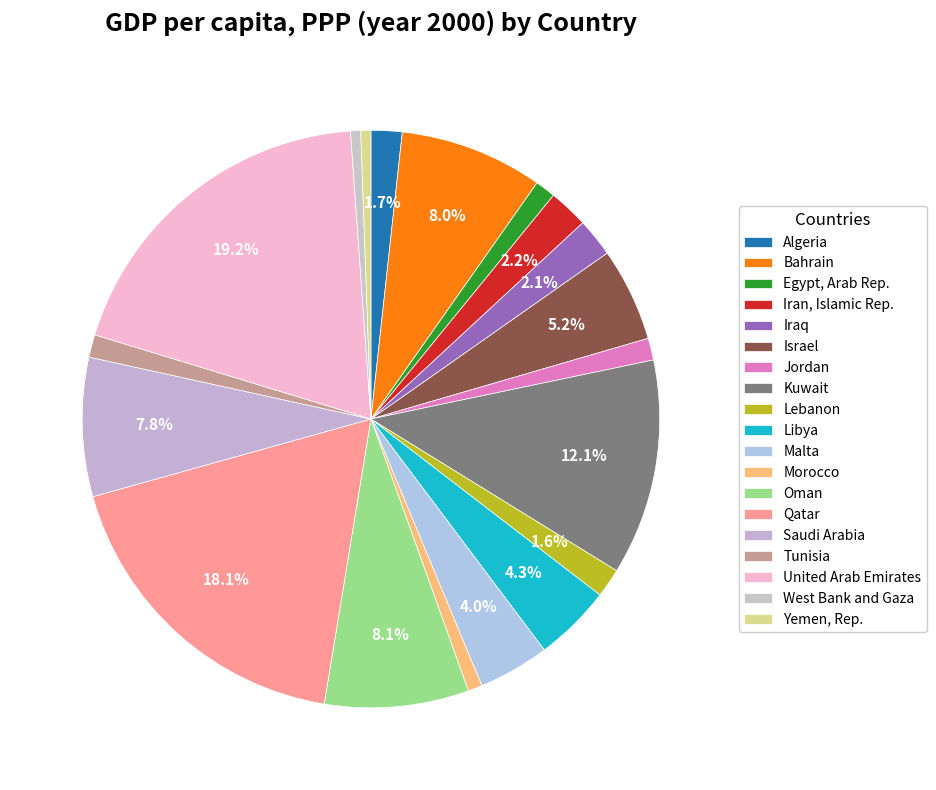

Count the number of slices in the pie.

19